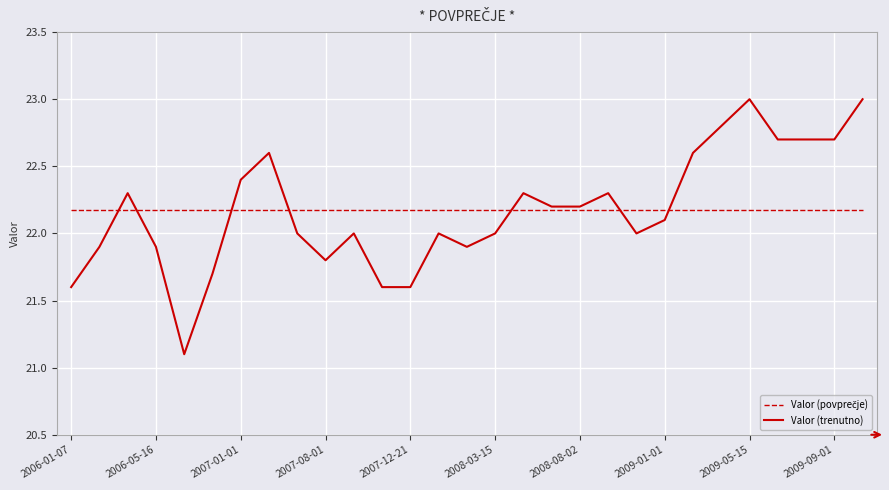

What is the maximum value shown in the chart?

23.0